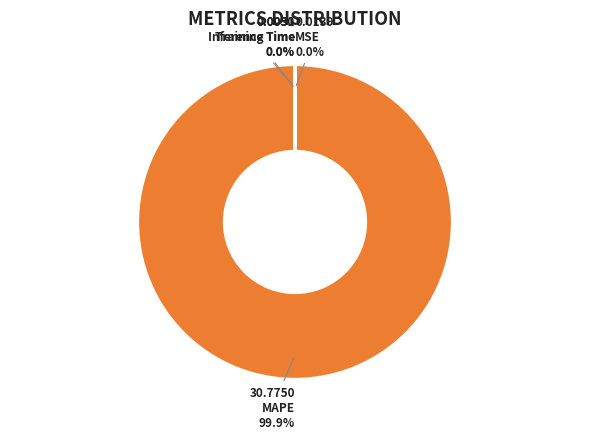

Which slice is the largest?

MAPE